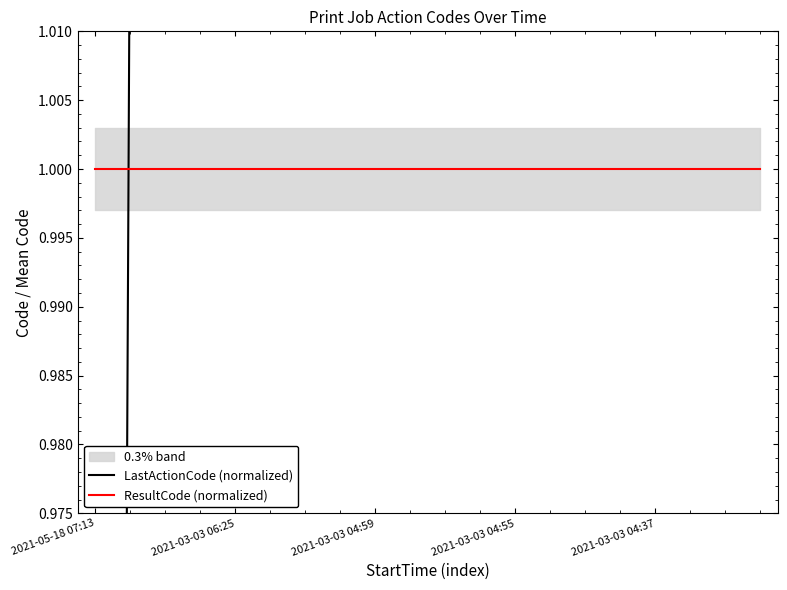

What is the value of the LastActionCode (normalized) point at the 9th from the left?

1.0